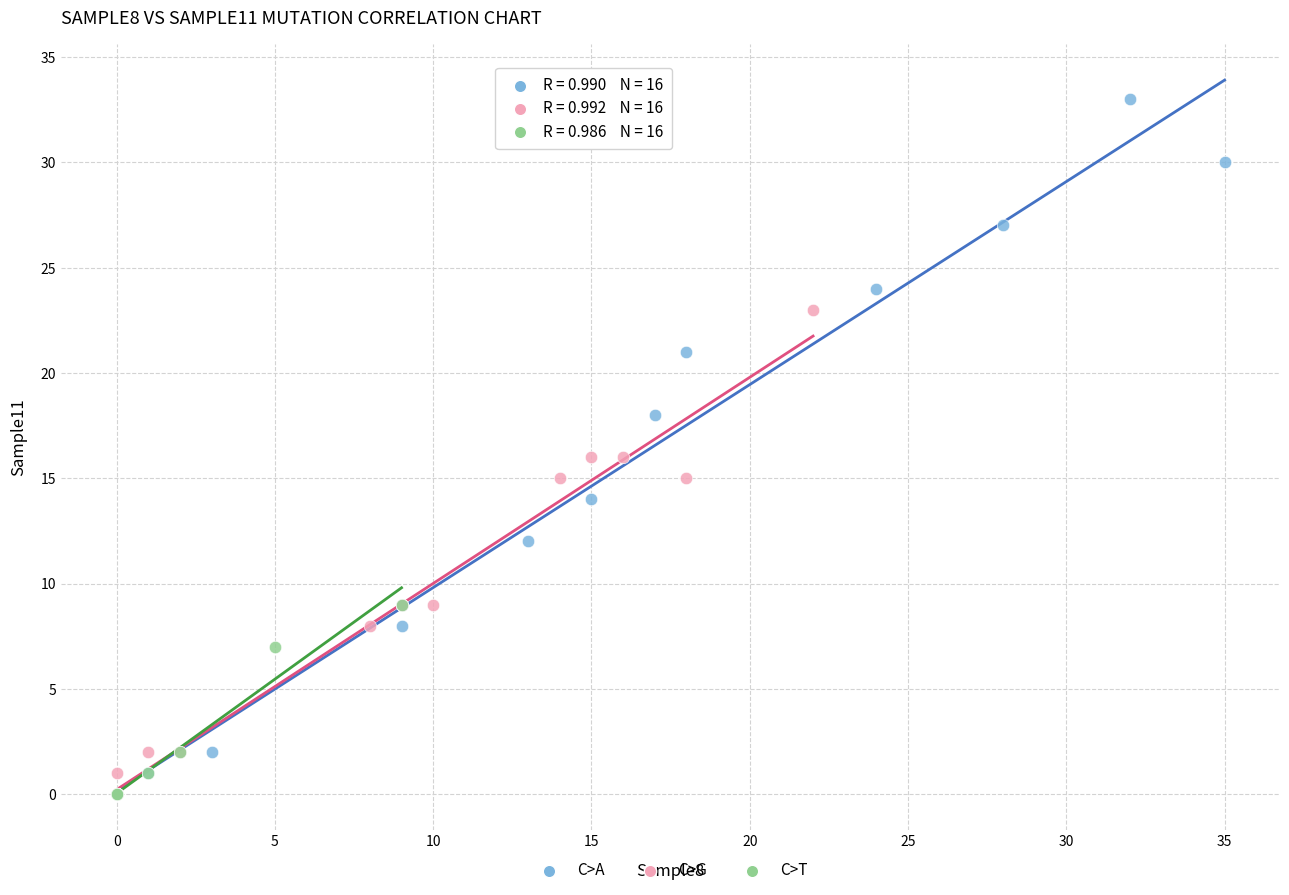

Which series has the widest spread of Y values?

C>A